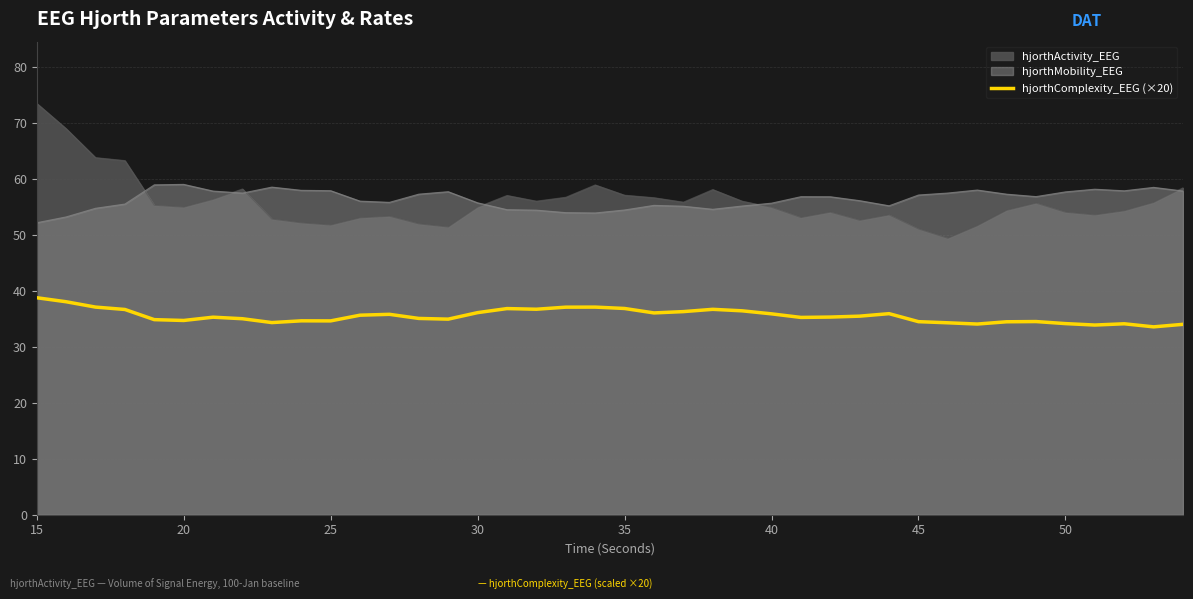

How many lines are shown in the chart?

3